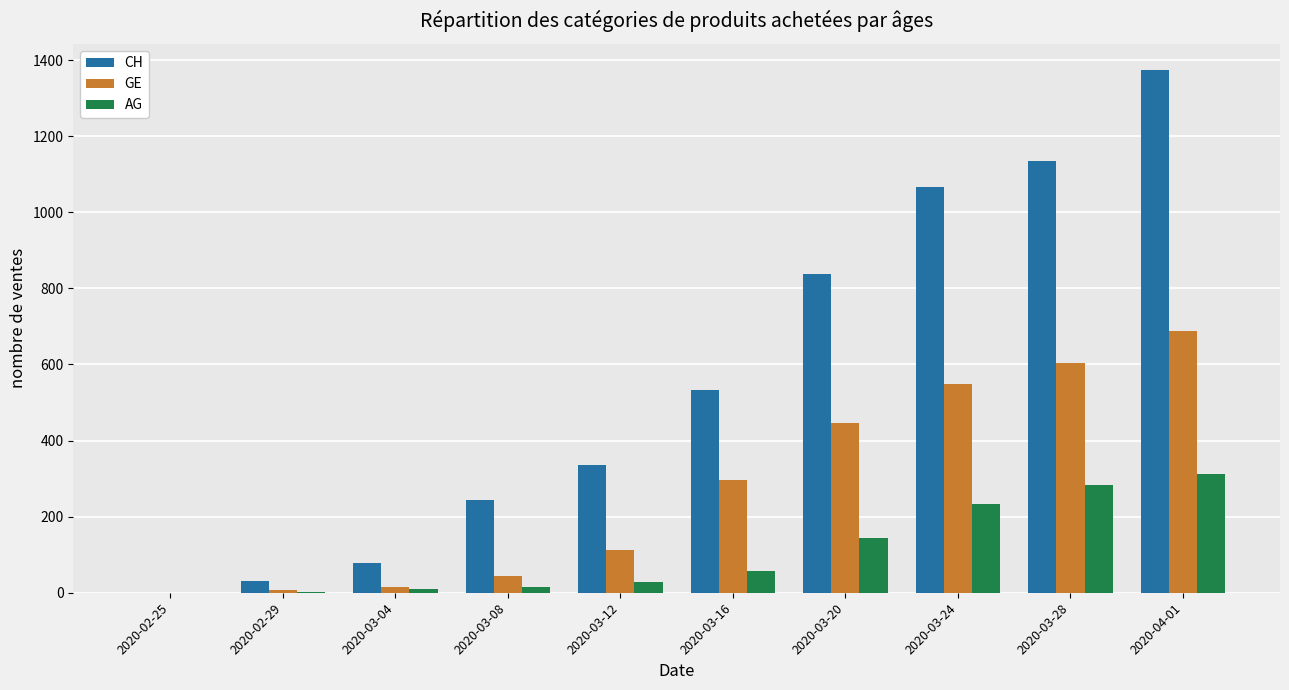

What is the greatest value displayed?

1374